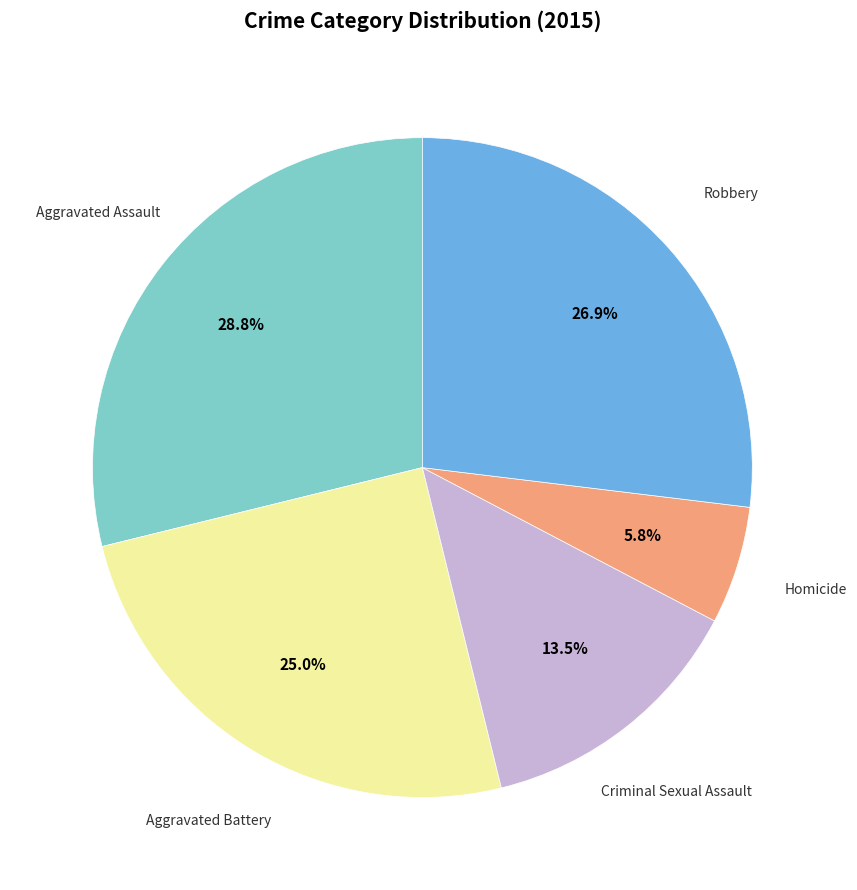

Count the number of slices in the pie.

5